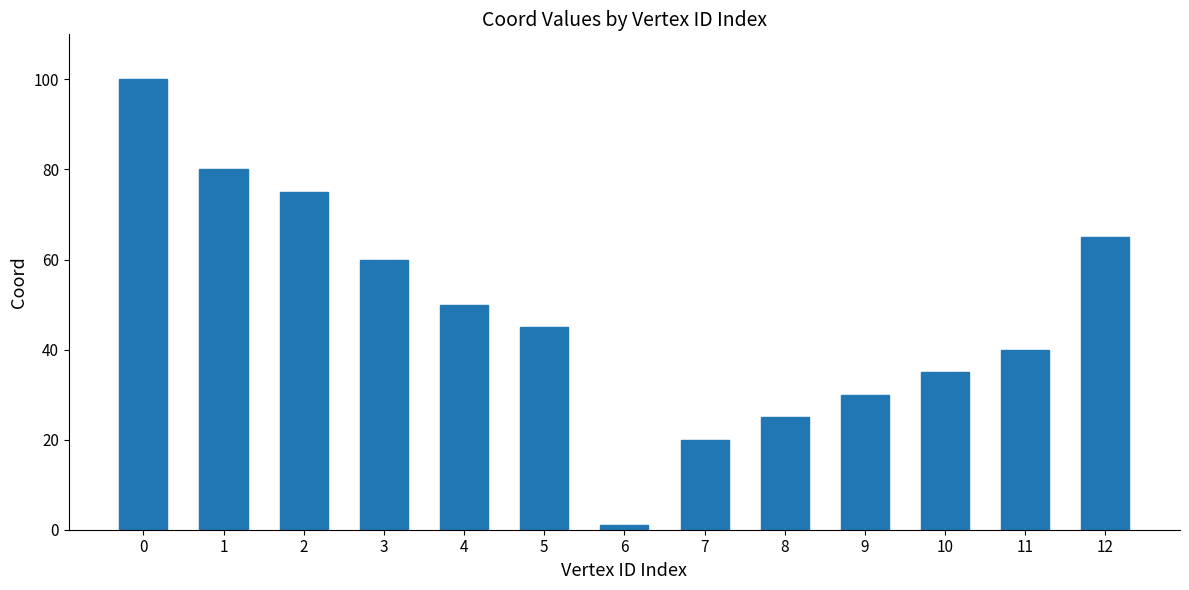

How many bars are there in total?

13